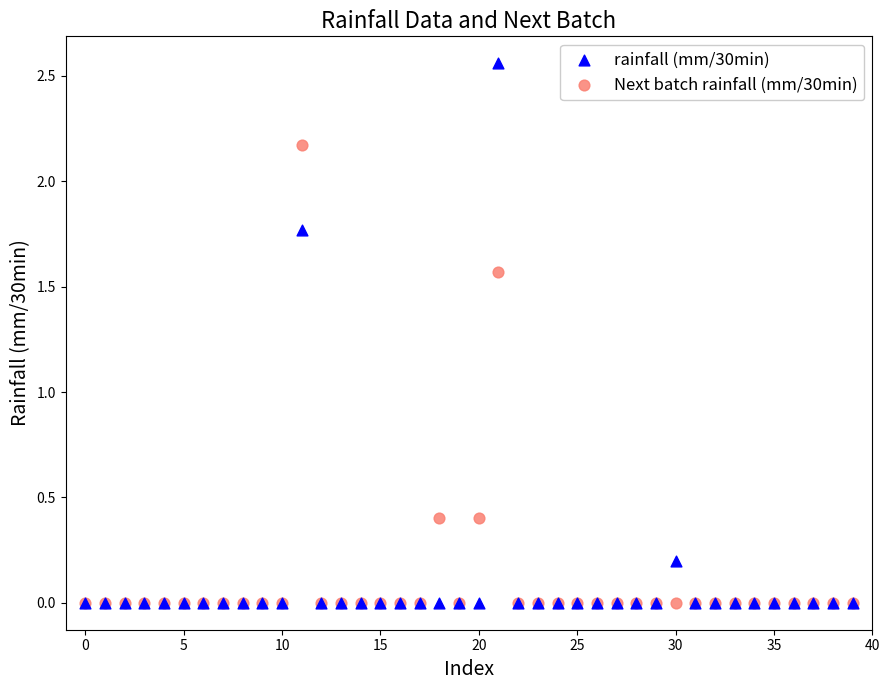

What are all the series names shown in the legend?

rainfall (mm/30min), Next batch rainfall (mm/30min)